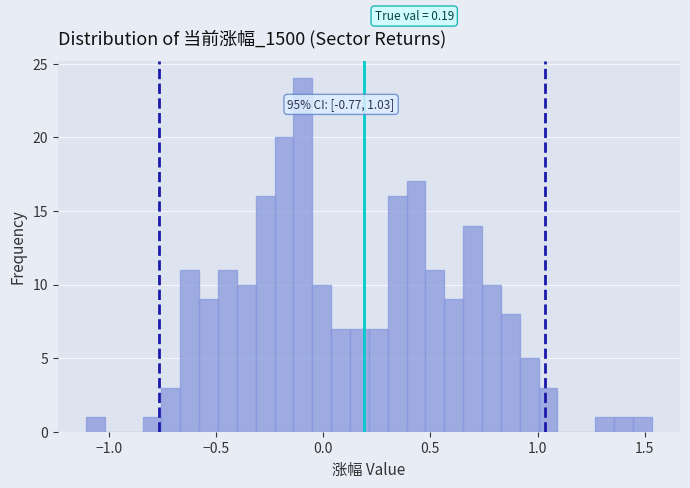

Around what value on the x-axis is the tallest bar? Give the approximate position of its centre, as read against the axis.

-0.10